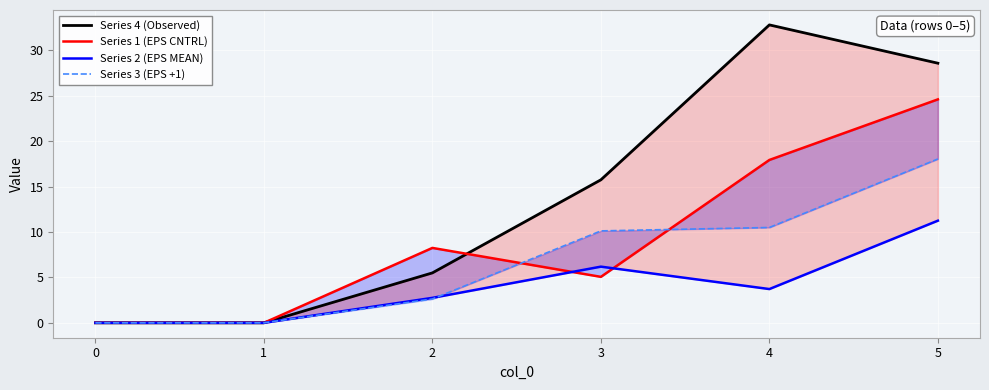

What are all the series names shown in the legend?

Series 4 (Observed), Series 1 (EPS CNTRL), Series 2 (EPS MEAN), Series 3 (EPS +1)